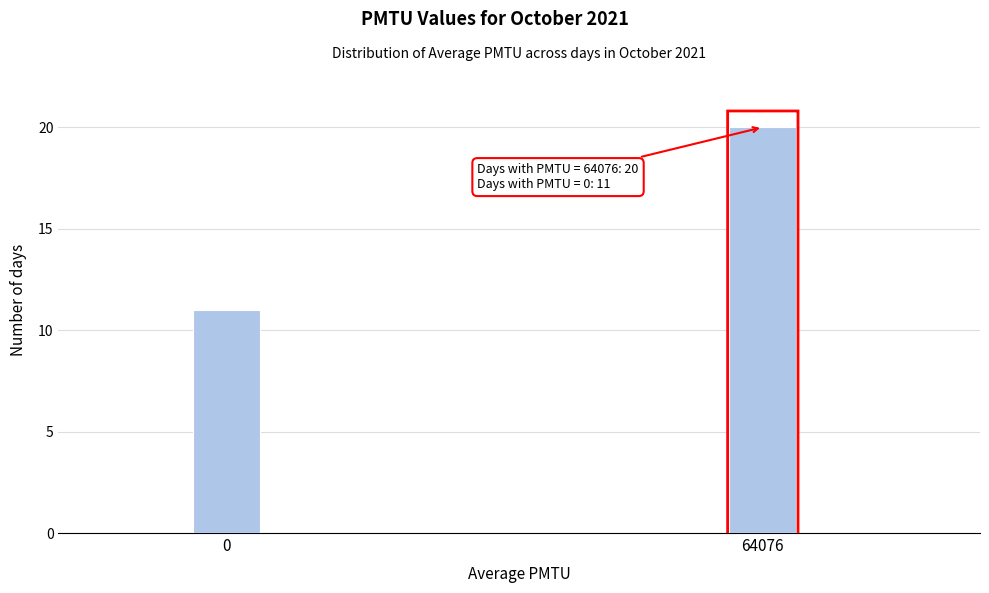

Reading left to right, extract all data points from this chart.

0=11	64076=20